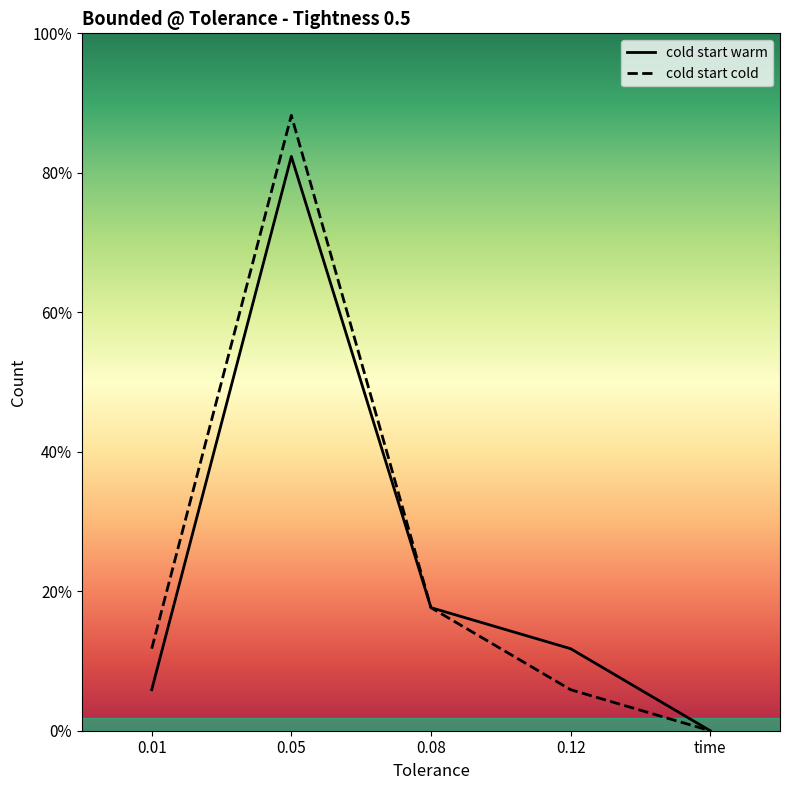

Reading left to right, extract all data points from this chart.

cold start warm: 1	14	3	2	0
cold start cold: 2	15	3	1	0